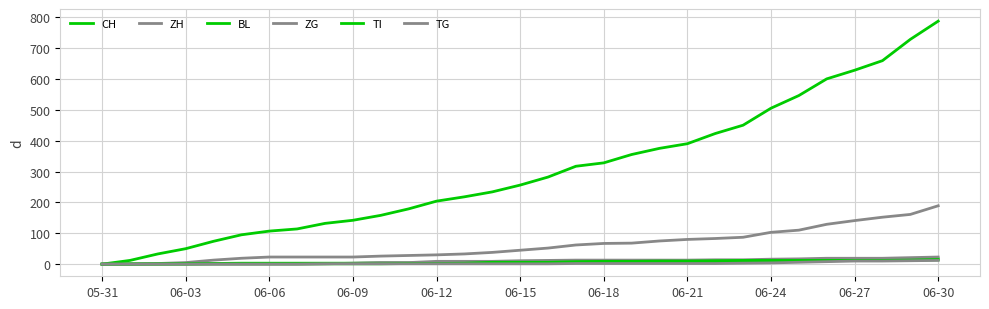

Which category has the lowest value in the BL series?

05-31